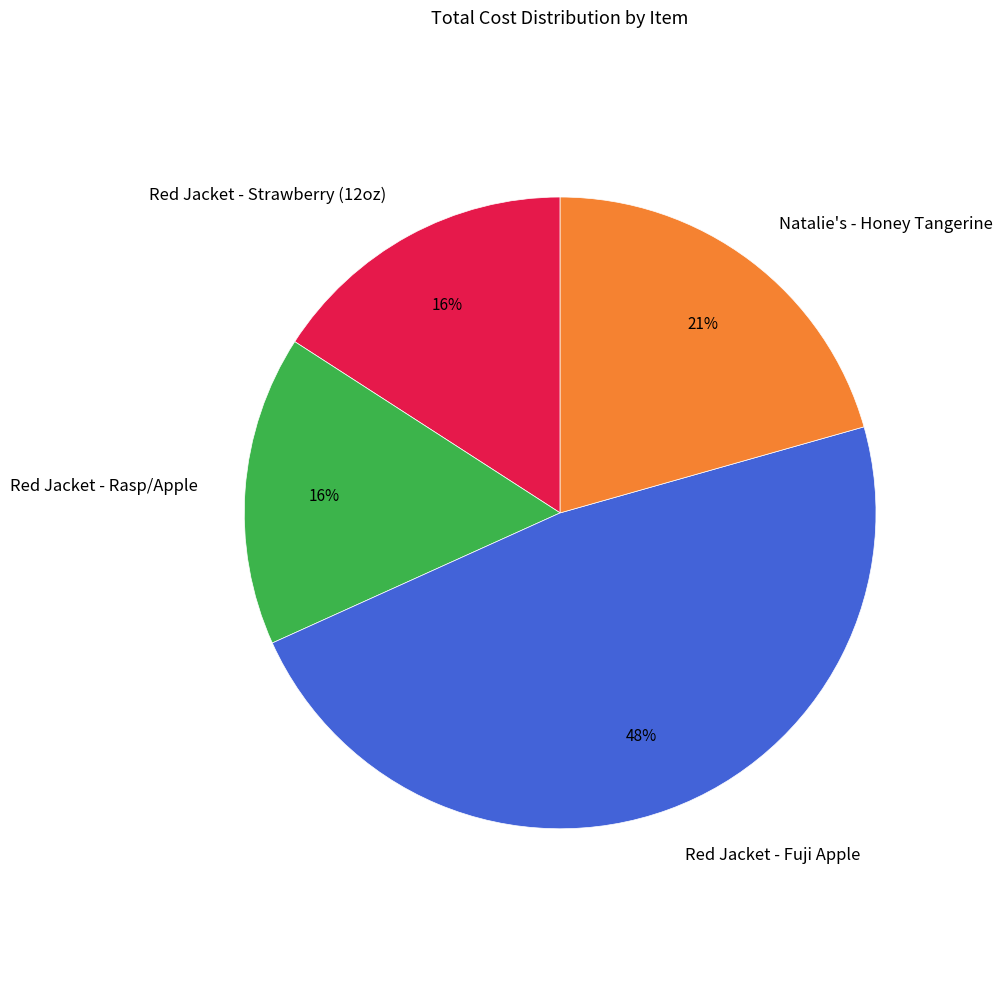

Does Red Jacket - Rasp/Apple represent more than half of the total?

No